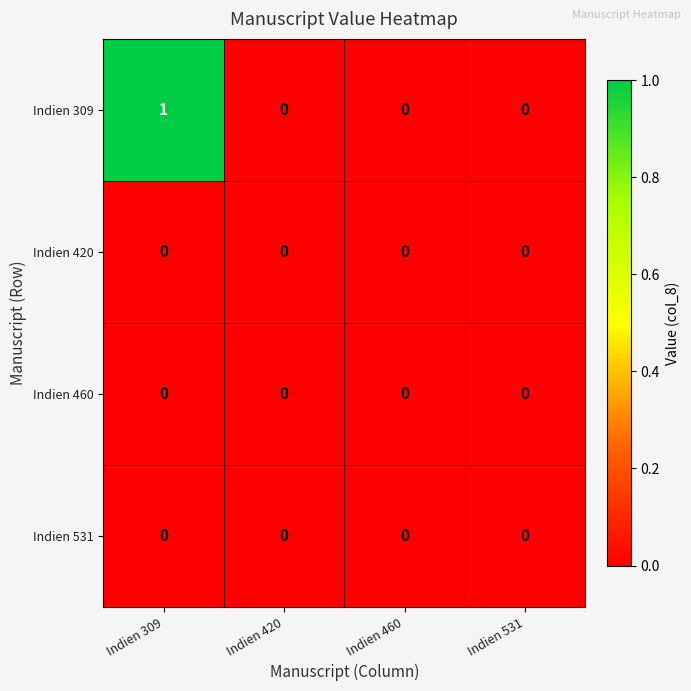

Which label corresponds to the largest value in the chart?

Indien 309